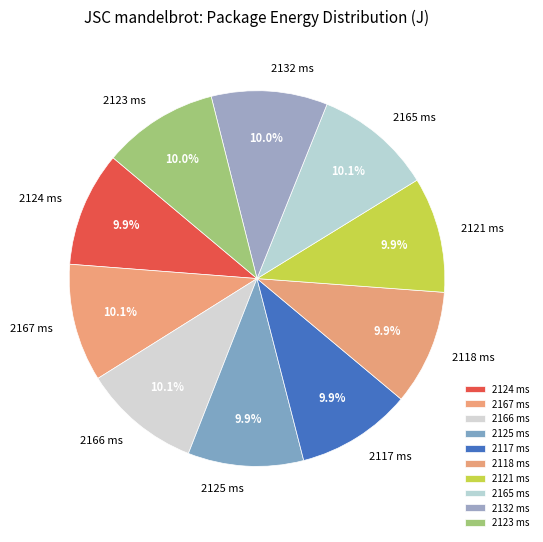

What is the ratio of the value at 2166 ms to the value at 2123 ms?

1.0